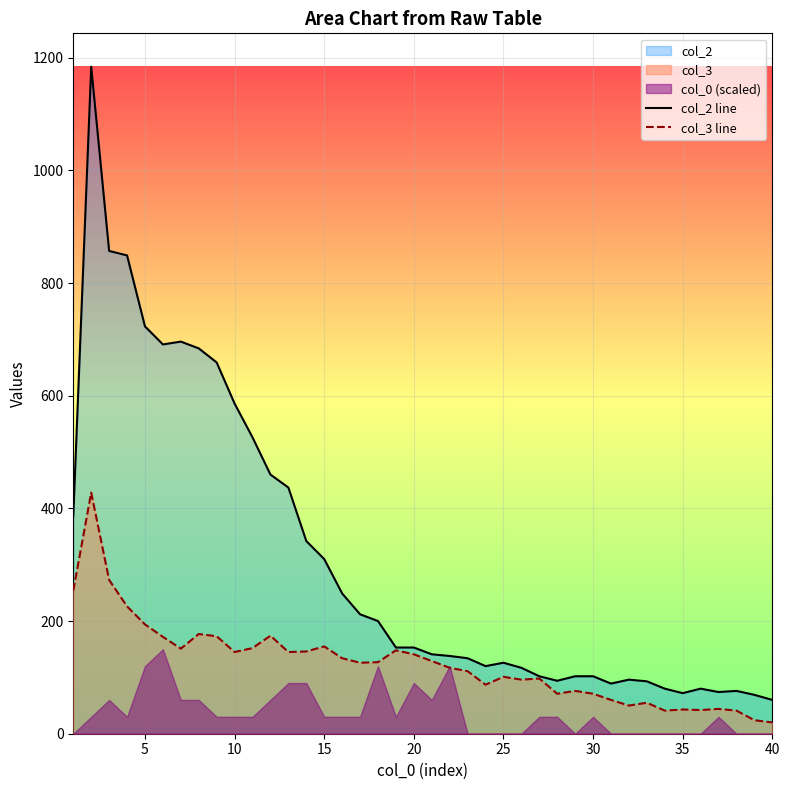

Reading right to left, transcribe all the data shown in this chart.

col_2 line: 60	69	76	74	80	72	80	93	96	89	102	102	94	102	117	126	120	134	138	141	153	153	200	212	249	310	342	437	460	526	586	659	684	696	691	723	849	857	1184	386
col_3 line: 20	24	41	44	42	43	41	55	50	60	71	76	71	98	96	101	87	111	117	129	141	148	127	126	134	155	146	145	174	152	145	173	177	151	172	194	226	273	428	254